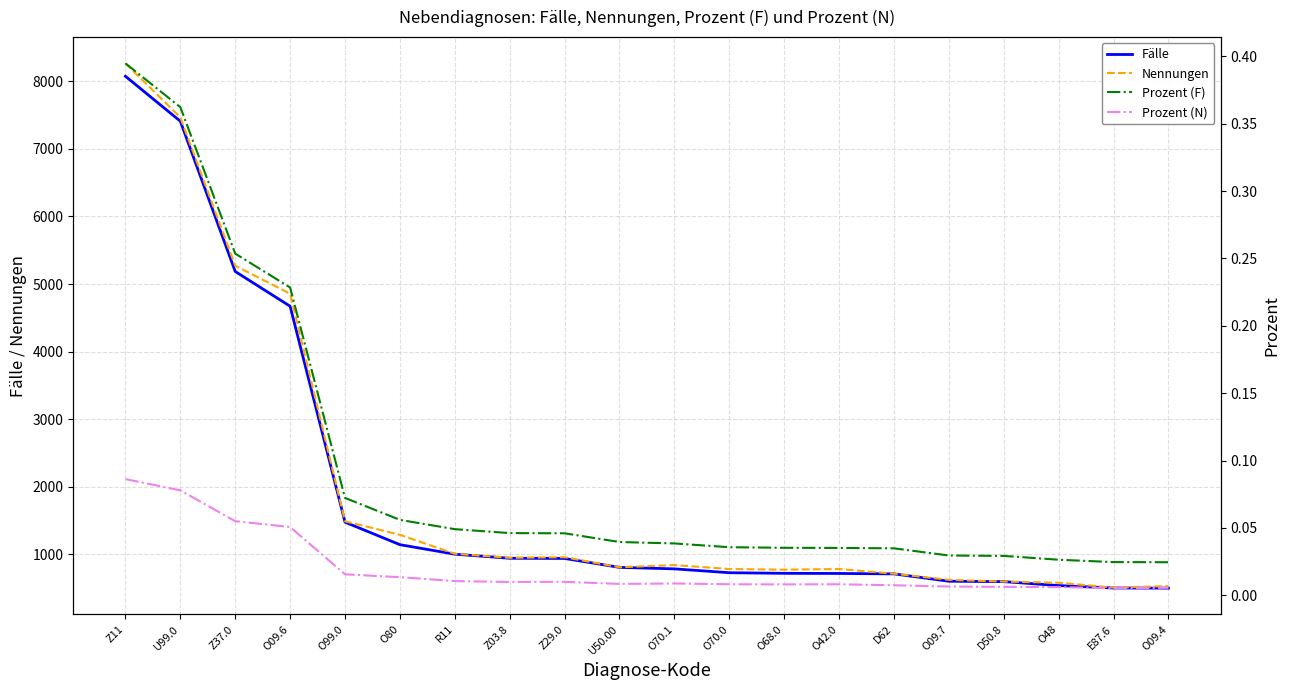

Read the Fälle value at Z03.8.

944